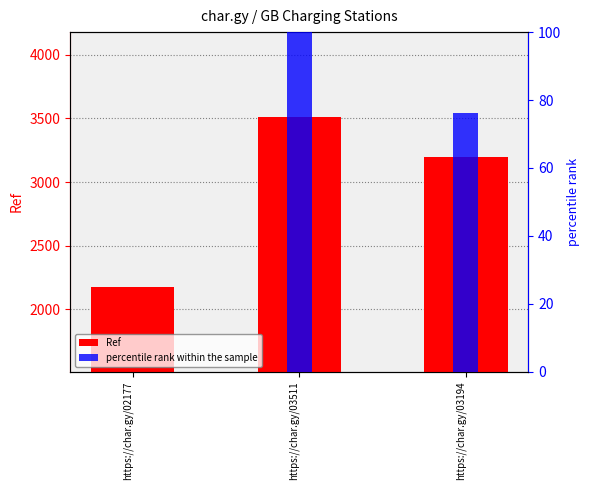

Which series changed the most between https://char.gy/03511 and https://char.gy/03194?

Ref